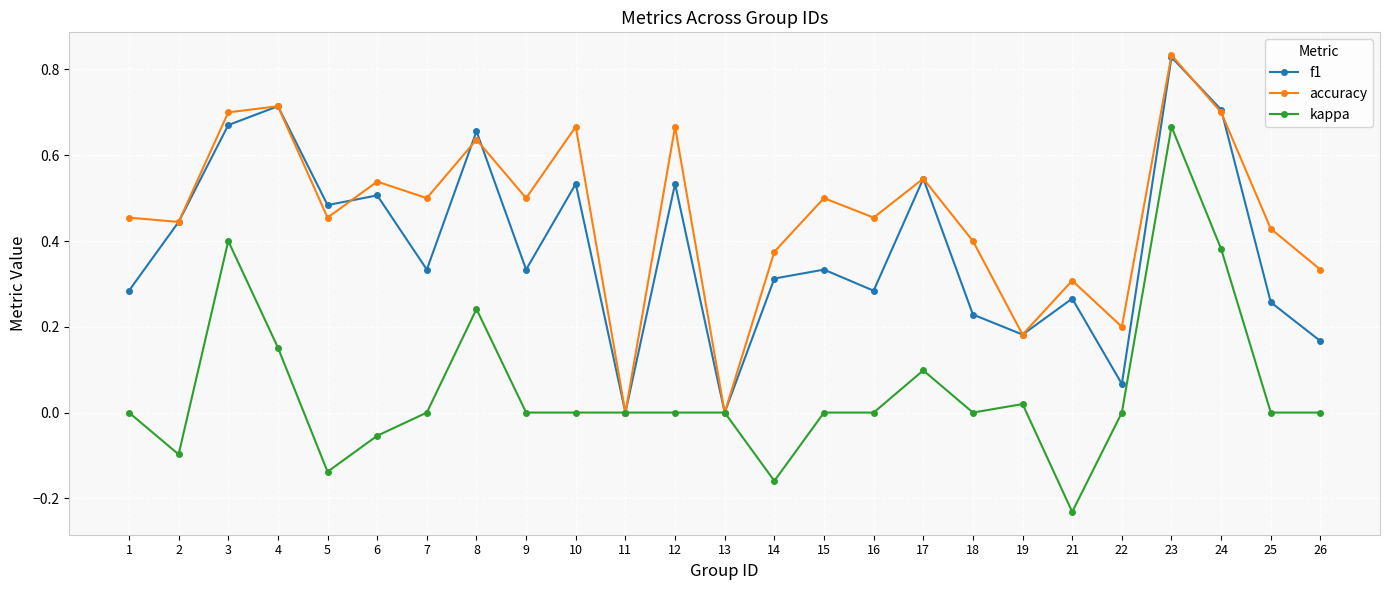

At 9, list the series in order from smallest to largest.

kappa, f1, accuracy